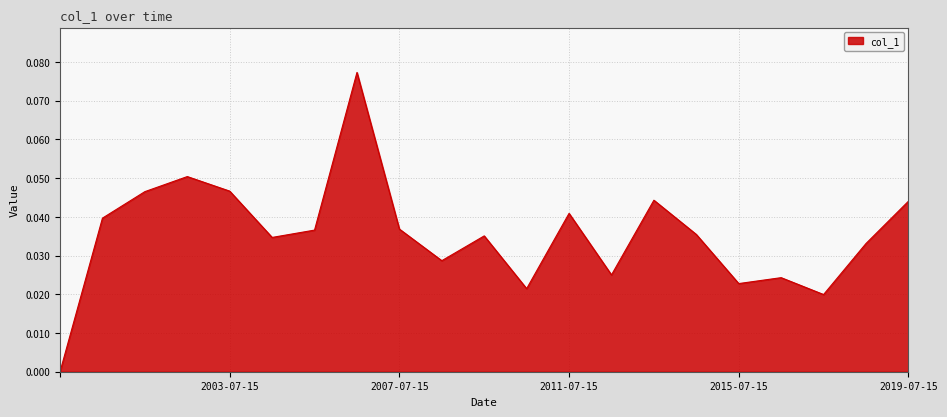

Reading right to left, what are all the values shown in this chart?

0.0	0.0	0.0	0.0	0.0	0.0	0.0	0.0	0.0	0.0	0.0	0.0	0.0	0.1	0.0	0.0	0.0	0.1	0.0	0.0	0.0